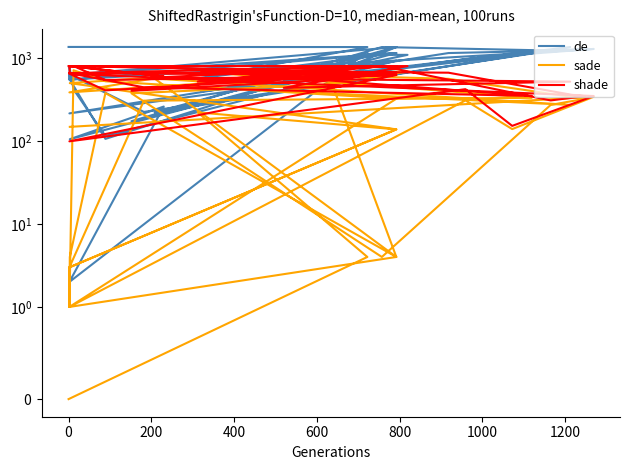

List the series in order of their overall mean, lowest first.

sade, shade, de